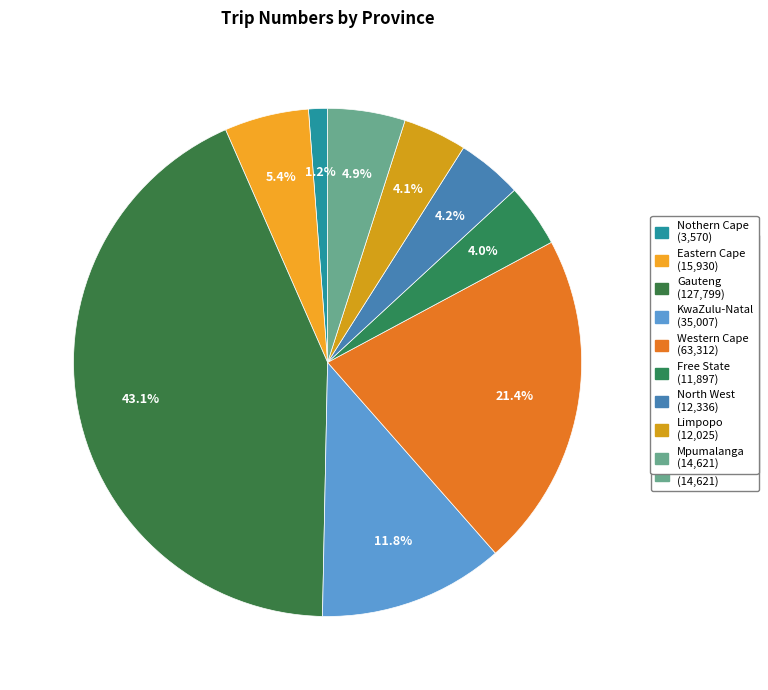

What is the largest slice in the pie chart?

Gauteng